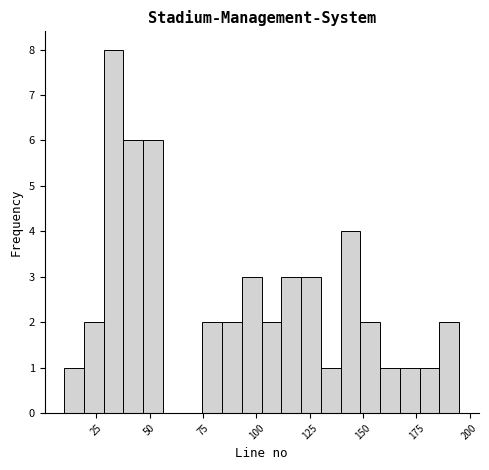

Read against the x-axis, roughly where is the centre of the tallest bar?

35